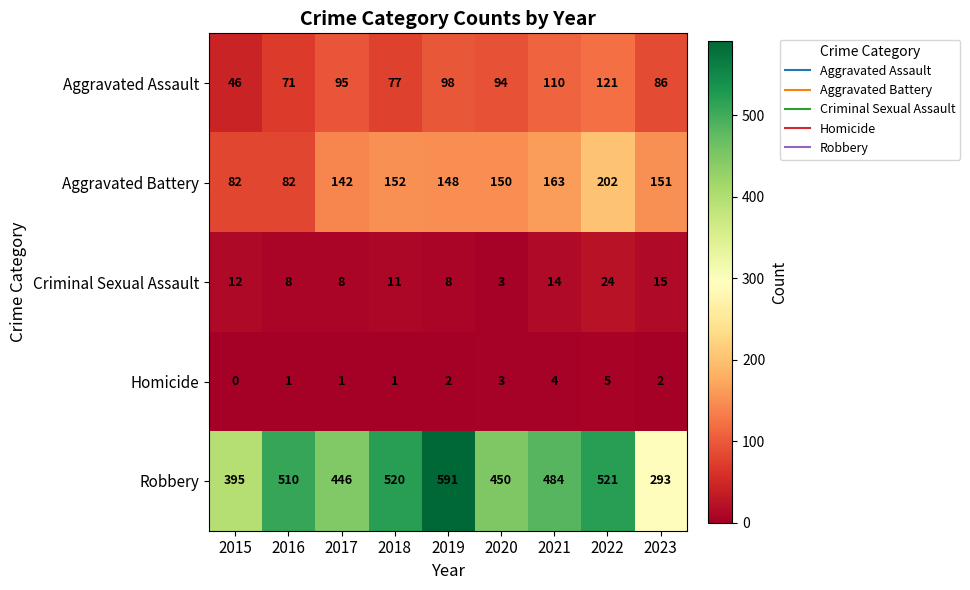

Which series has the largest total across all categories?

Robbery